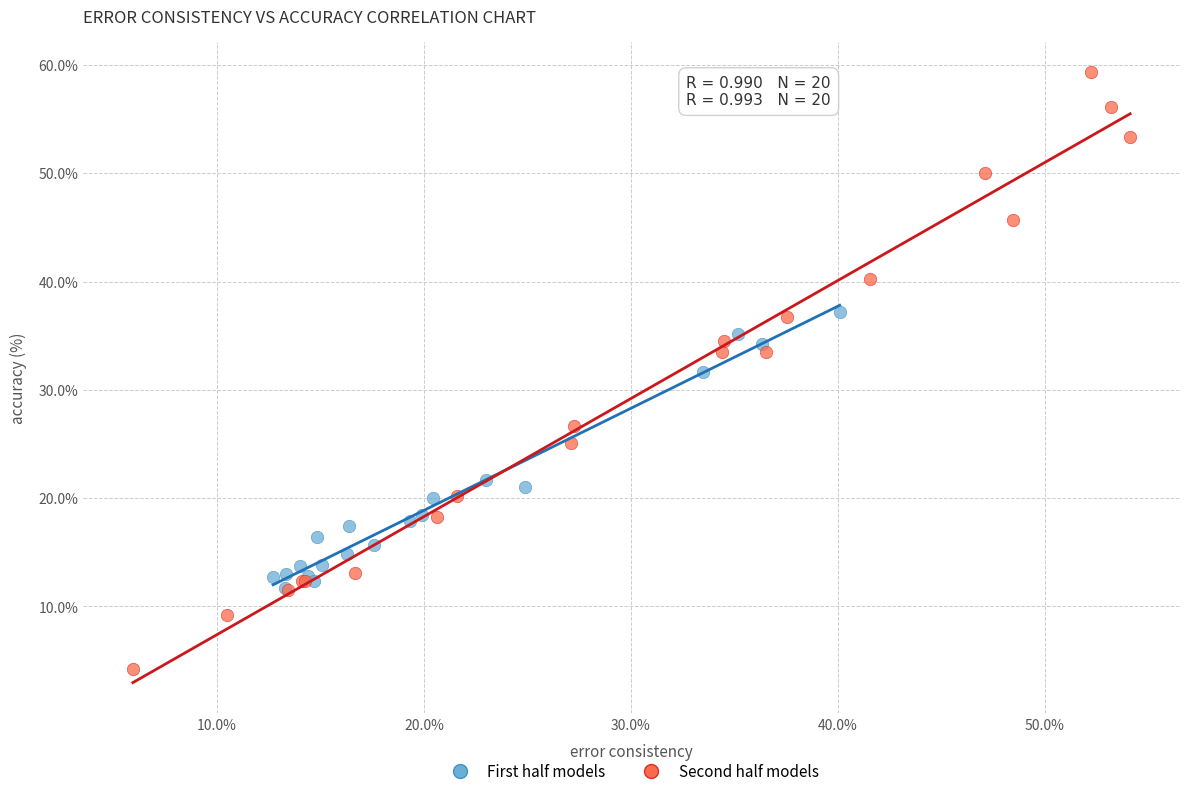

Which series reaches the minimum Y coordinate?

Second half models